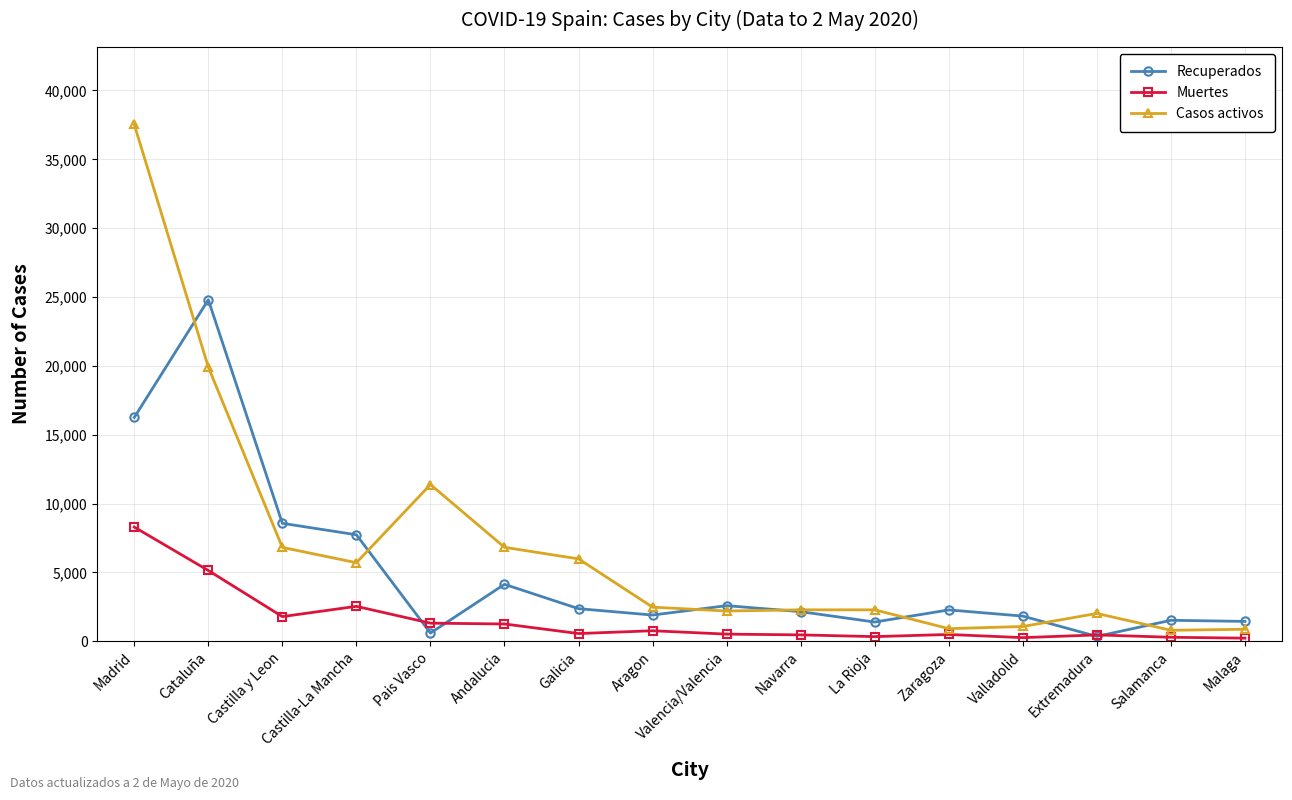

At which label is Muertes closest to 4257?

Cataluña